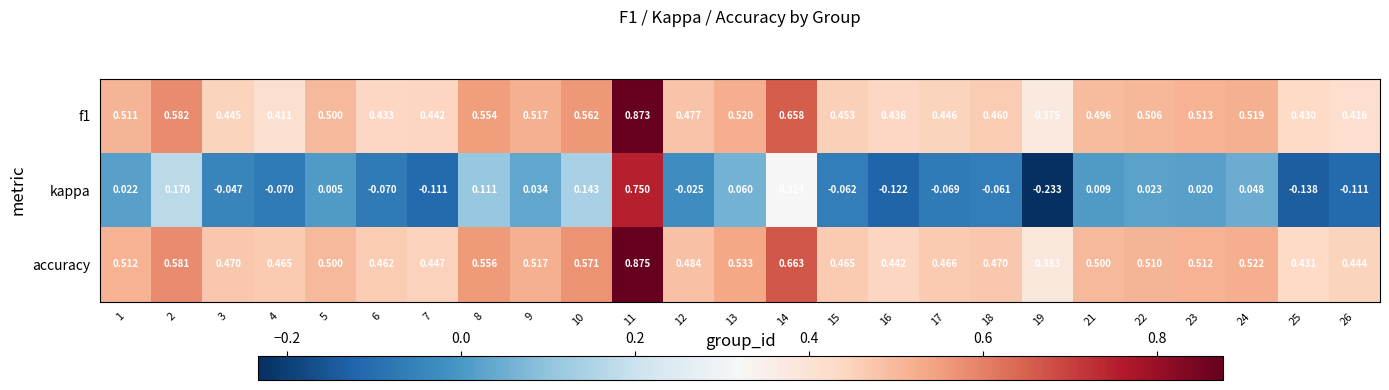

Which series has the largest range (max minus min)?

kappa